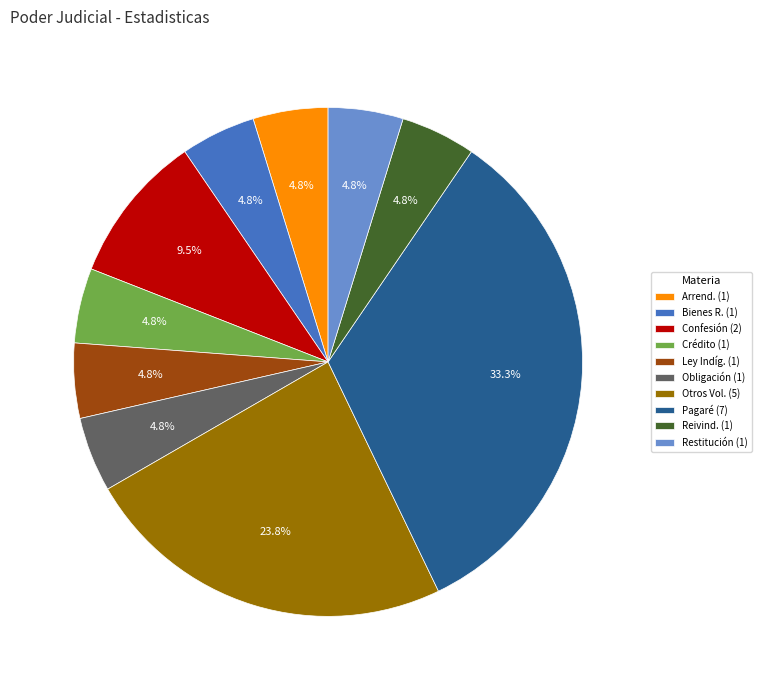

Which has a higher value, Reivind. (1) or Otros Vol. (5)?

Otros Vol. (5)